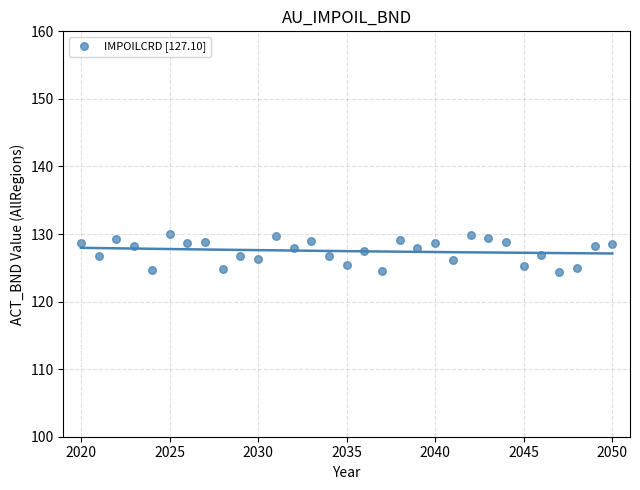

What is the range of Y values (max minus min)?

5.6